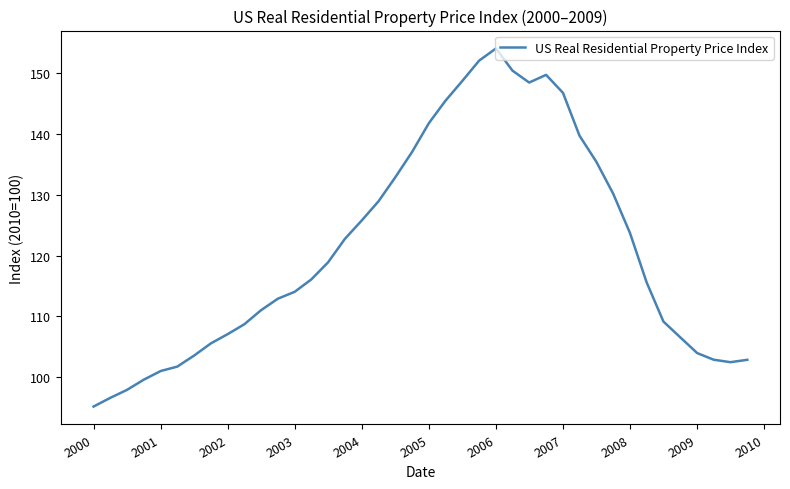

What is the difference between the maximum and minimum values?

58.8